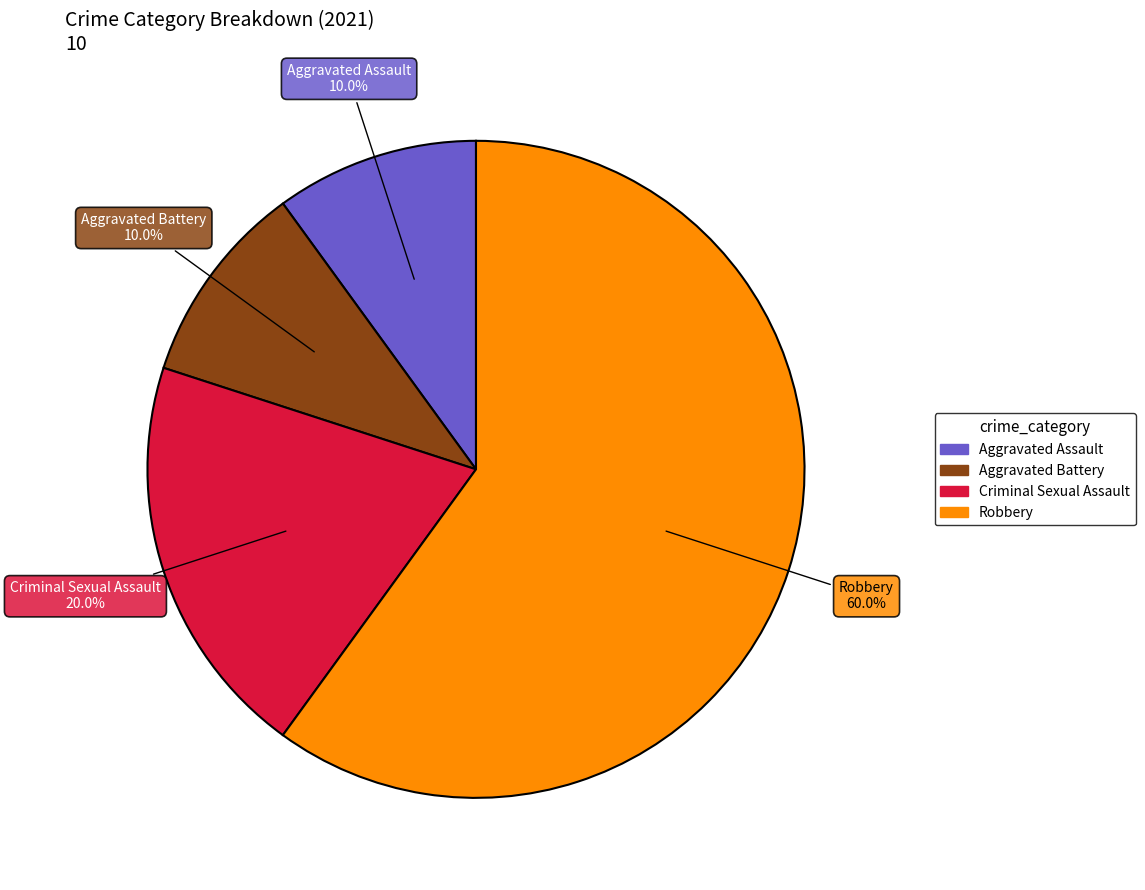

Does any single category account for the majority?

Yes